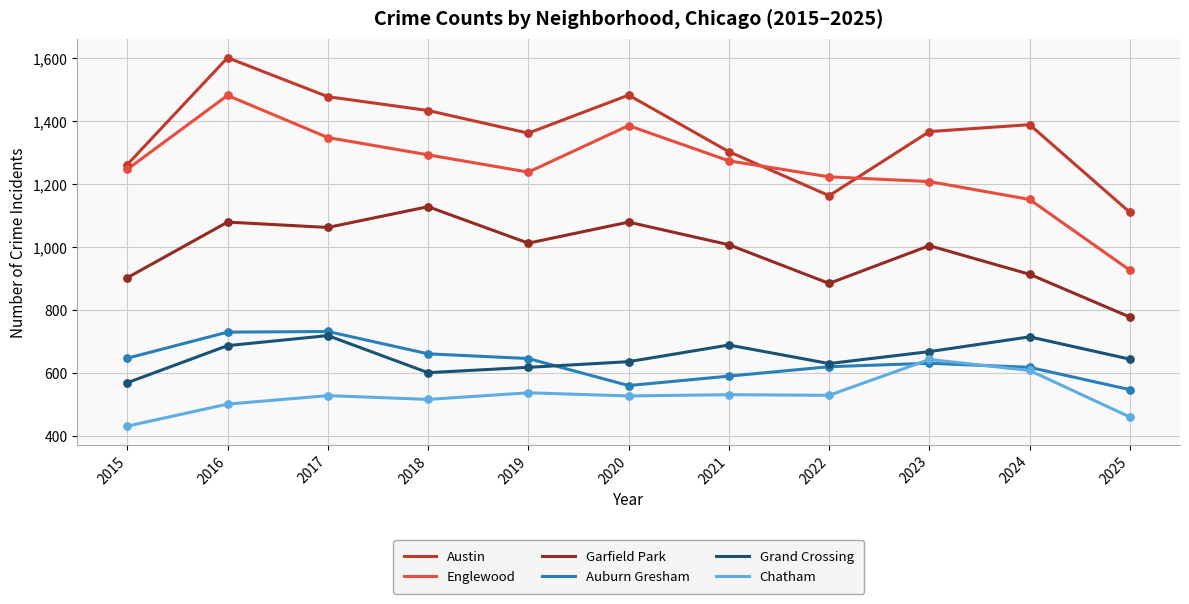

What is the difference between the highest and lowest values at 2020?

957